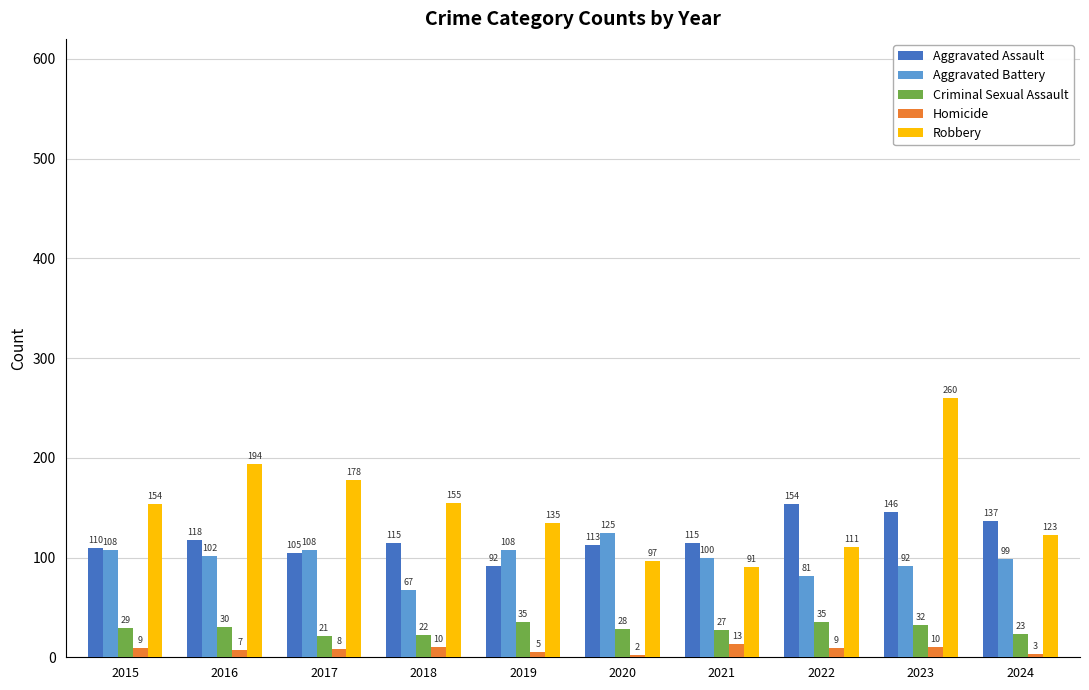

How many bars are there in each group?

5